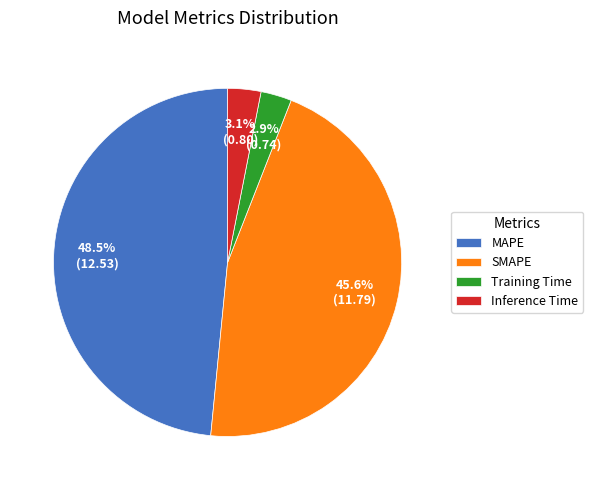

Between Inference Time and MAPE, which is larger?

MAPE